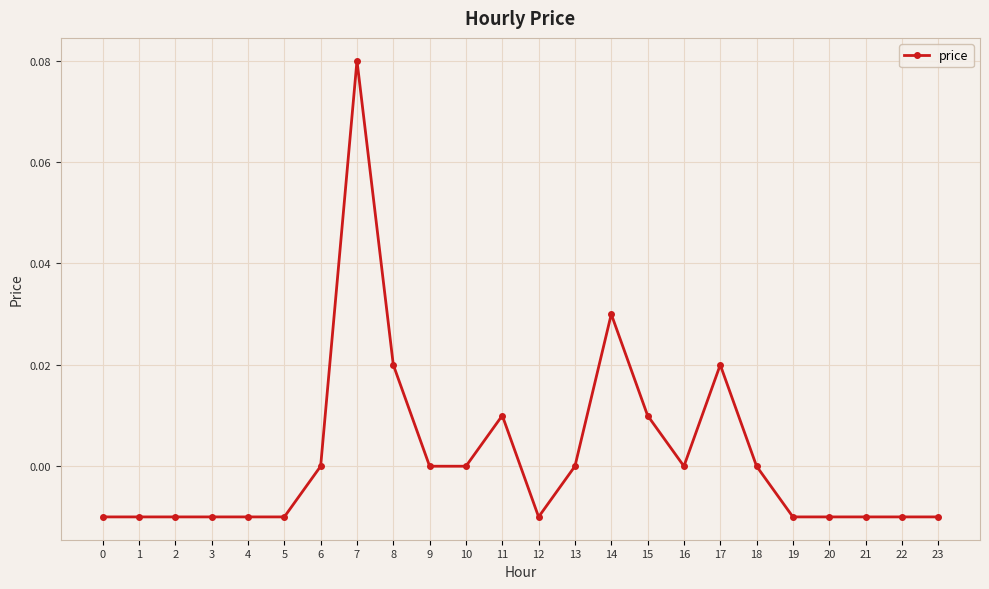

The chart shows a value of -0.0 at 19. True or false?

True